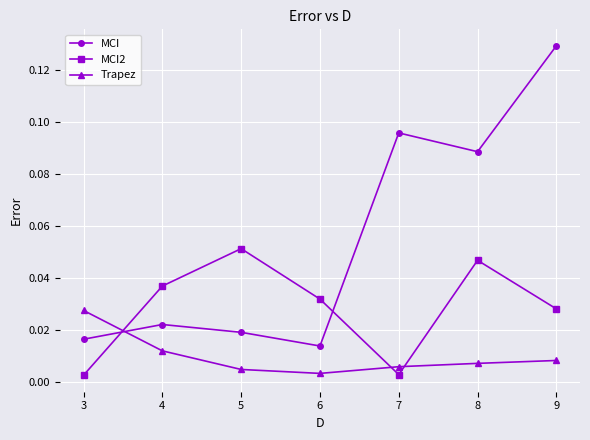

Is it true that MCI2 equals 0.0 at 5?

False